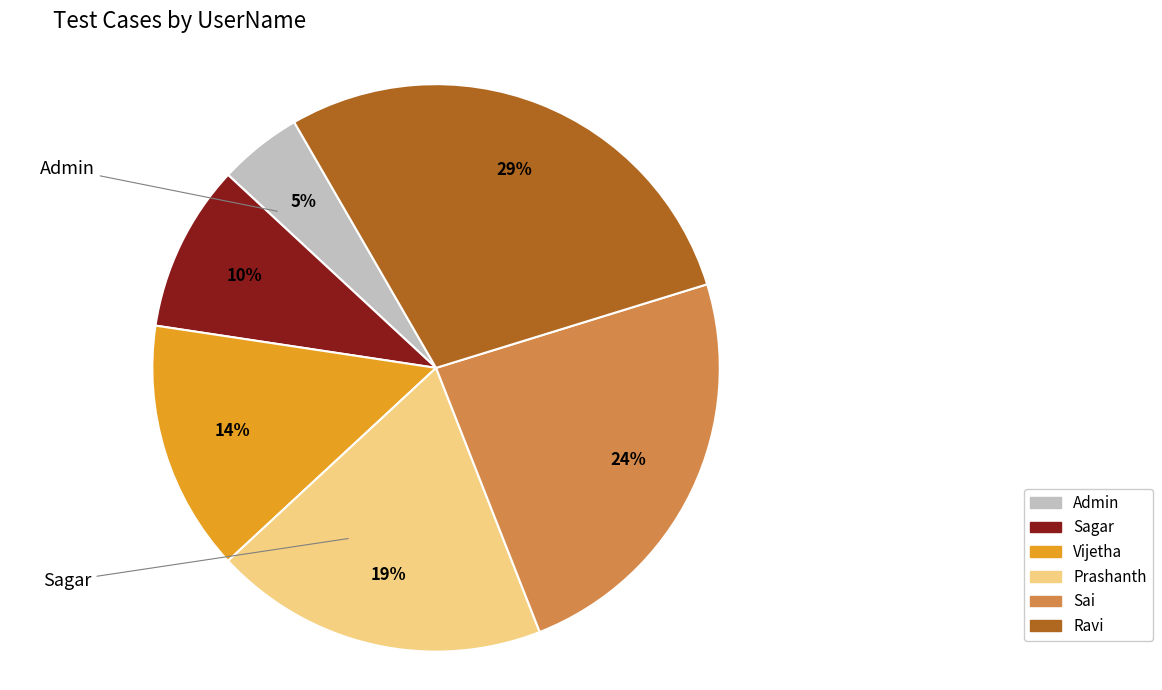

To the nearest percent, what portion does Sagar represent?

10%